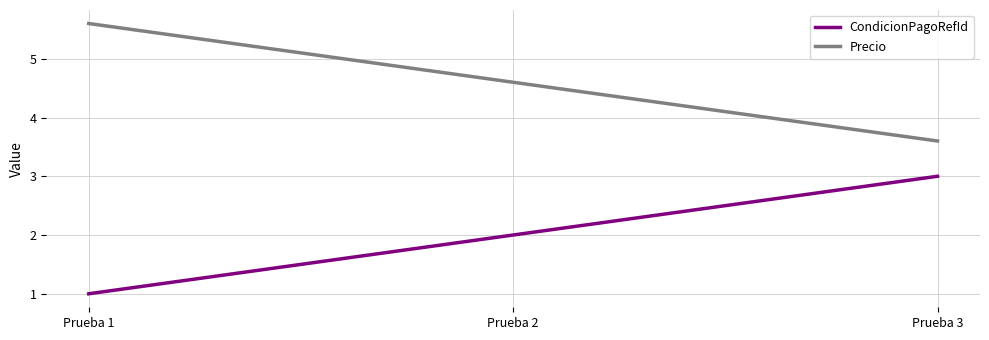

Reading left to right, list all the values displayed in this chart.

CondicionPagoRefId: Prueba 1=1.0	Prueba 2=2.0	Prueba 3=3.0
Precio: Prueba 1=5.6	Prueba 2=4.6	Prueba 3=3.6